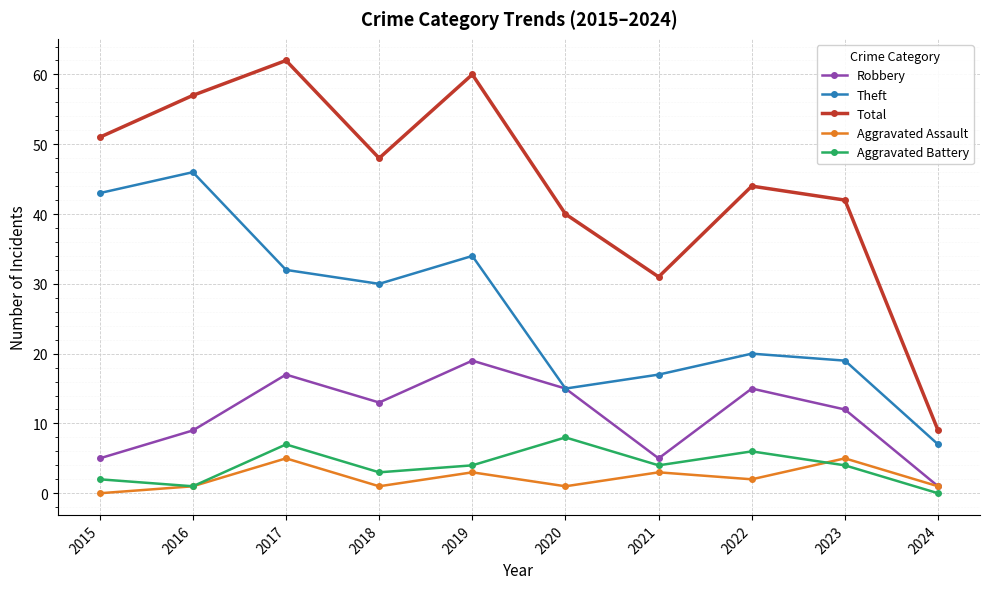

What is the total value across all series at 2021?

60